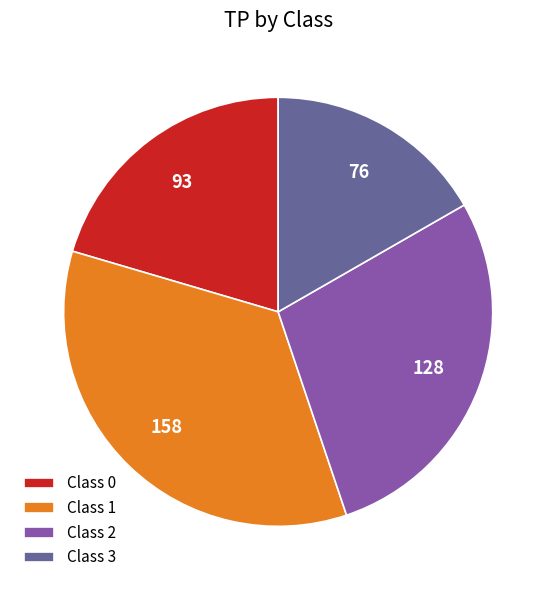

Is it true that Class 2 is 28% of the pie?

True